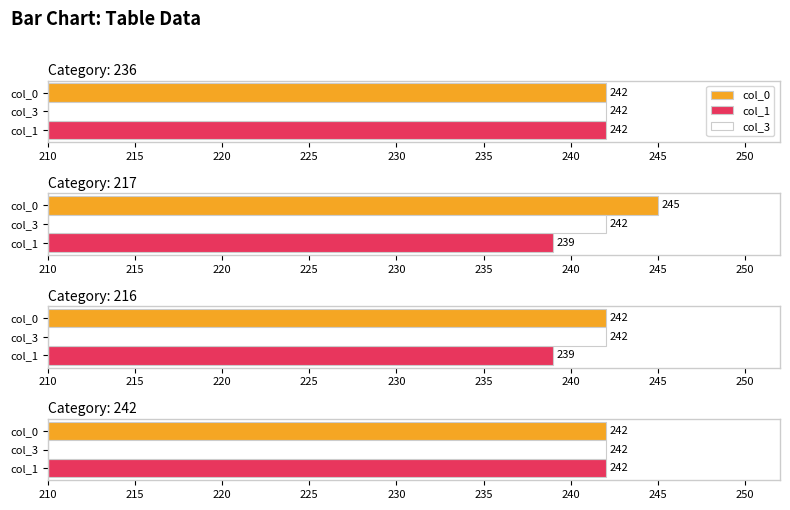

How many data points in col_1 are less than 242?

2